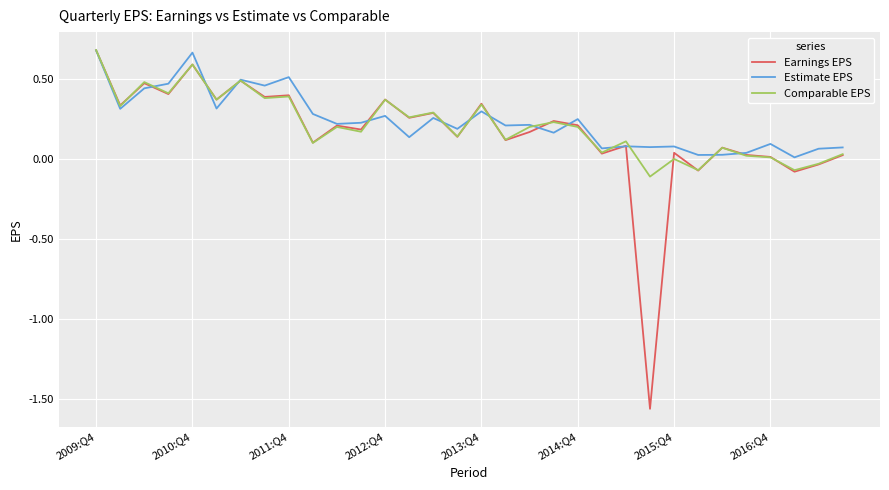

Which series has the largest range (max minus min)?

Earnings EPS